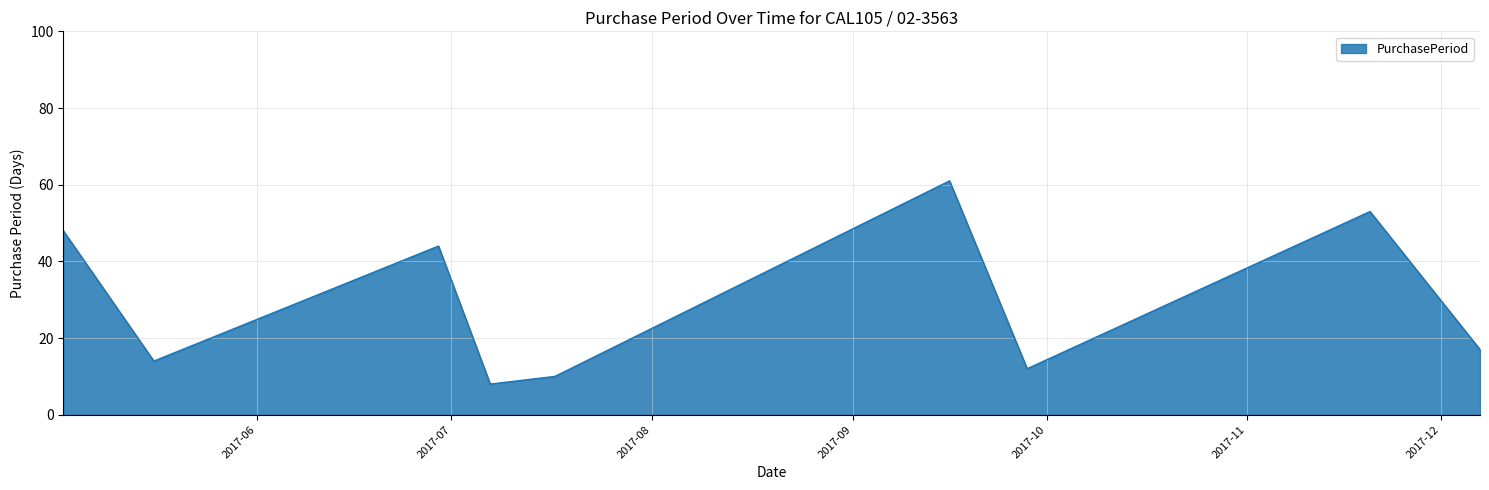

What is the greatest value displayed?

61